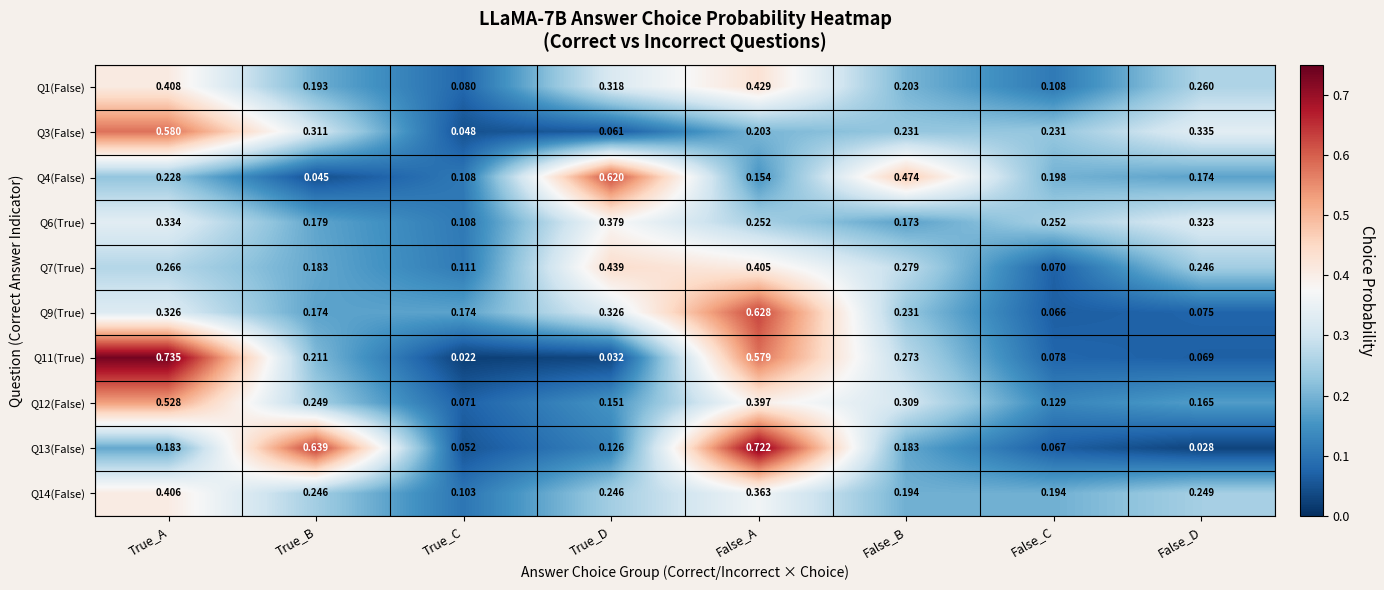

Where is Q13(False) nearest to the value 0?

False_D